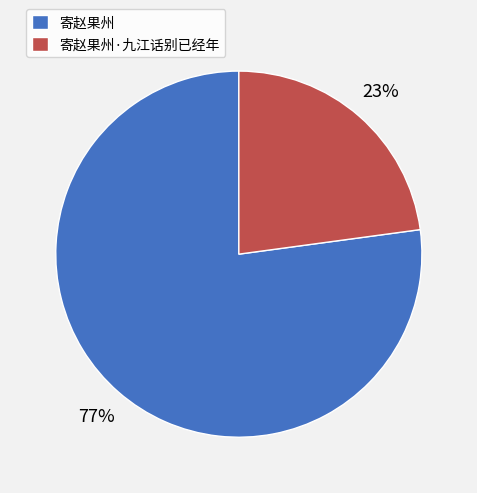

To the nearest percent, what is the combined percentage of 寄赵果州·九江话别已经年 and 寄赵果州?

100%